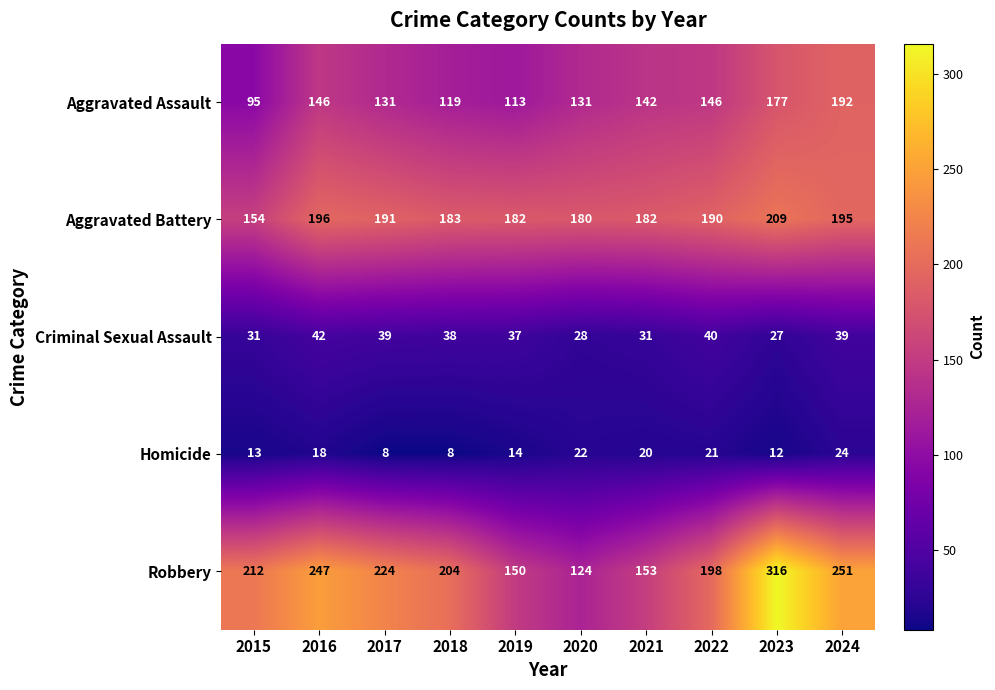

What is the difference between the maximum and minimum values in the Robbery series?

192